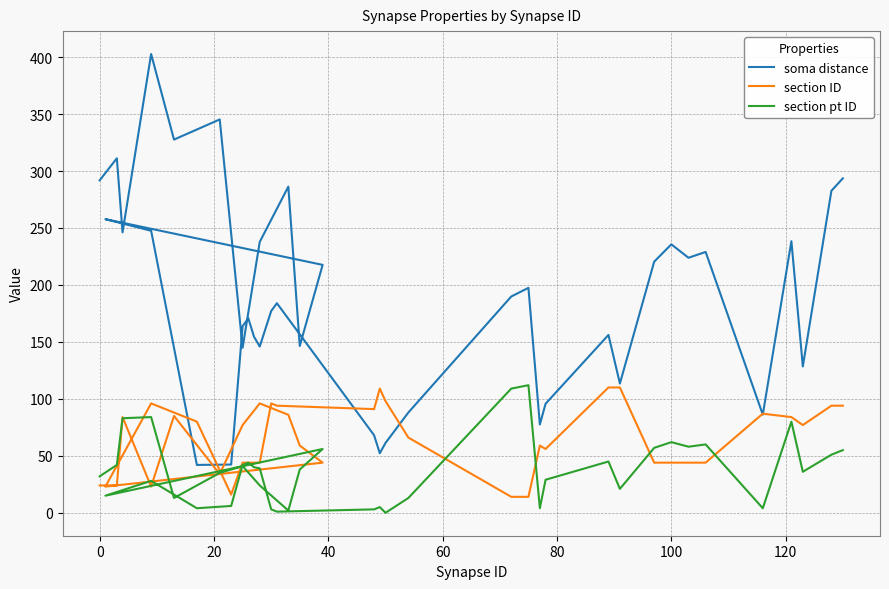

What are all the series names shown in the legend?

soma distance, section ID, section pt ID